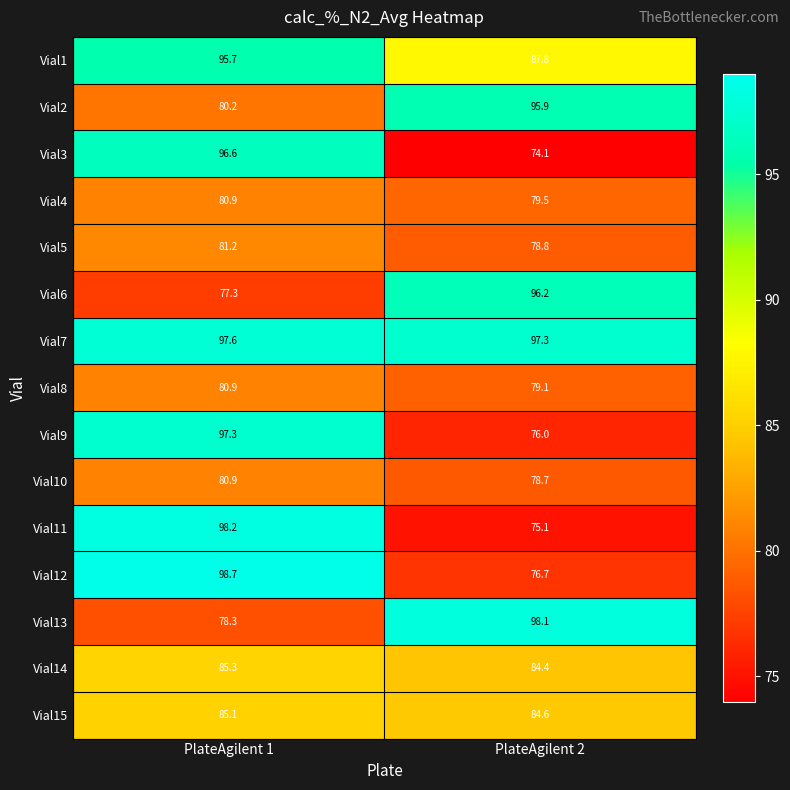

Which label corresponds to the largest value in the chart?

PlateAgilent 1